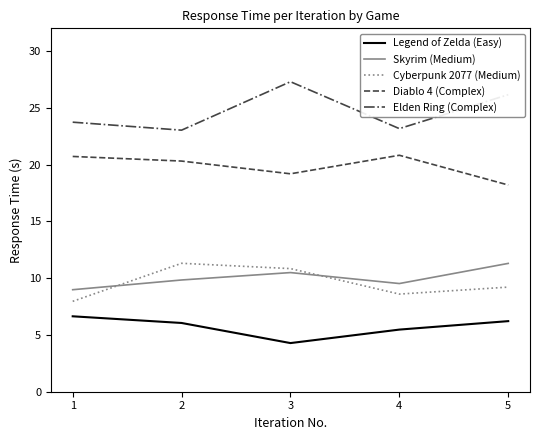

Count the number of categories in the chart.

5